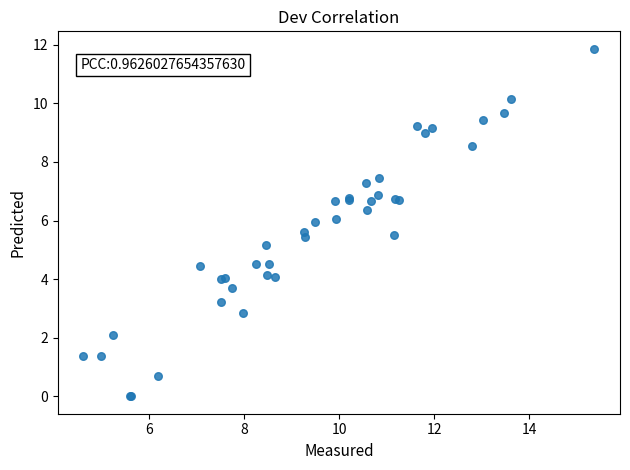

What Y value in the scatter plot is closest to 5?

5.2